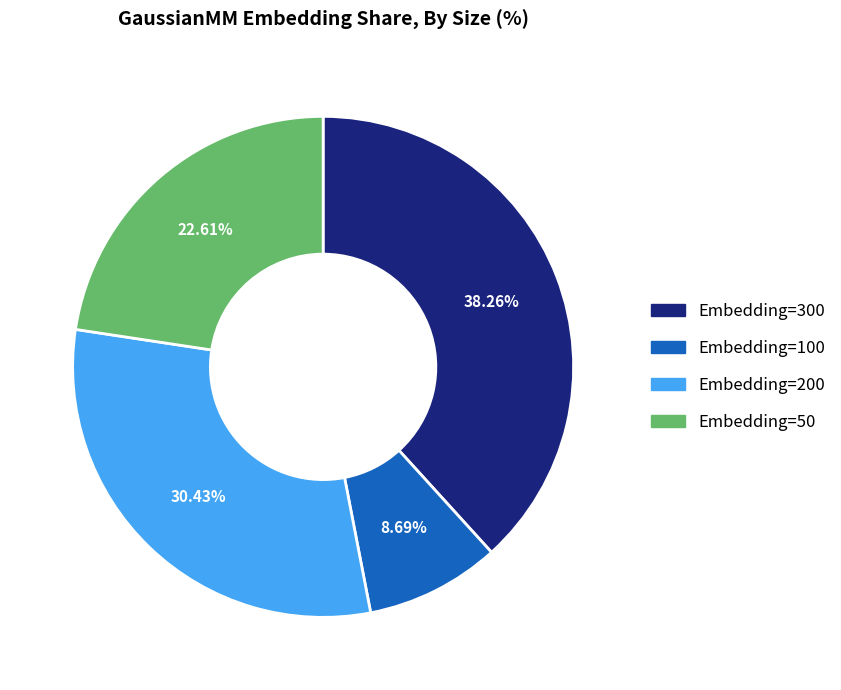

Rank the categories by value from highest to lowest.

Embedding=300, Embedding=200, Embedding=50, Embedding=100